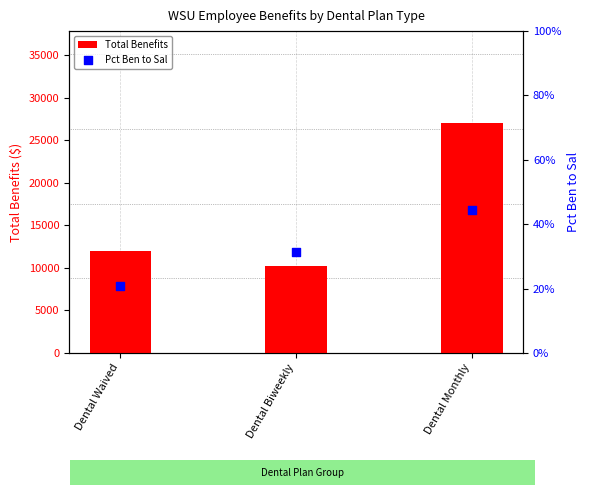

Which series reaches the maximum Y coordinate?

Total Benefits